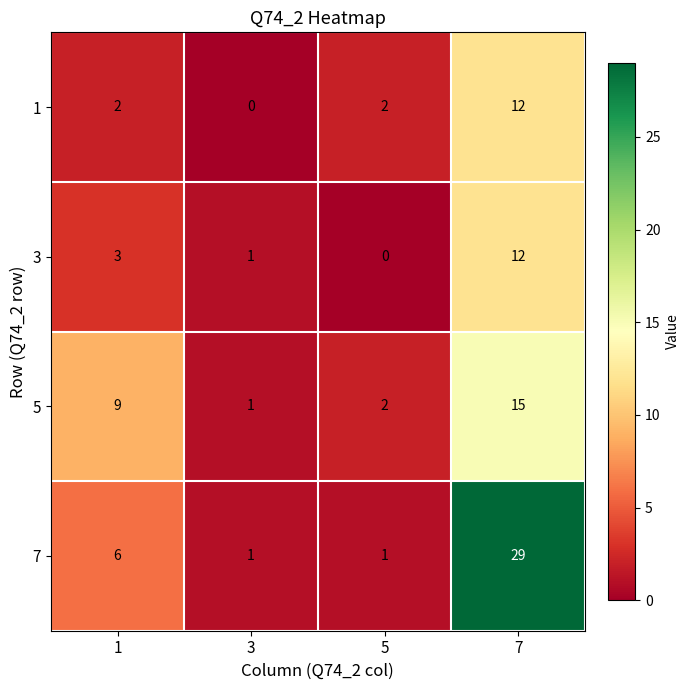

Reading left to right, list all the values displayed in this chart.

1: 1=2	3=0	5=2	7=12
3: 1=3	3=1	5=0	7=12
5: 1=9	3=1	5=2	7=15
7: 1=6	3=1	5=1	7=29